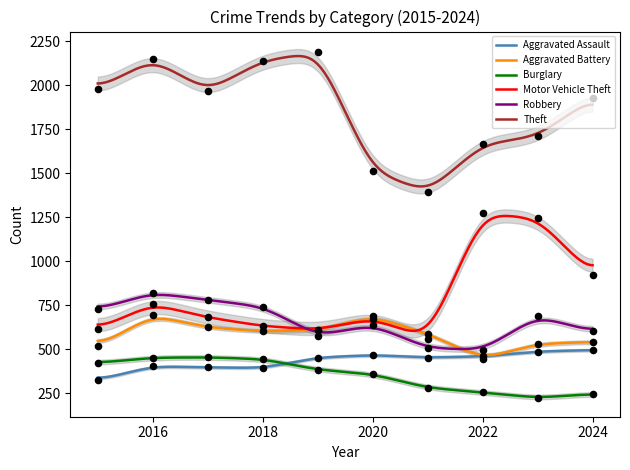

What is the total value across all series at 2015?

4580